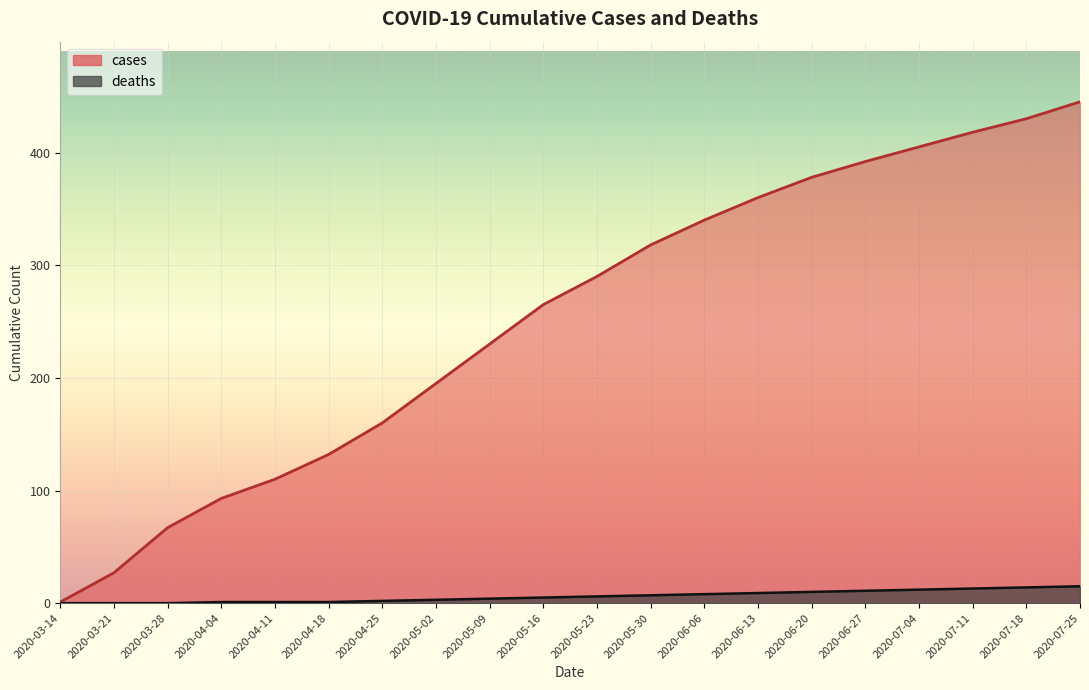

Reading left to right, transcribe all the data shown in this chart.

cases: 2020-03-14=1	2020-03-21=27	2020-03-28=67	2020-04-04=93	2020-04-11=110	2020-04-18=132	2020-04-25=160	2020-05-02=195	2020-05-09=230	2020-05-16=265	2020-05-23=290	2020-05-30=318	2020-06-06=340	2020-06-13=360	2020-06-20=378	2020-06-27=392	2020-07-04=405	2020-07-11=418	2020-07-18=430	2020-07-25=445
deaths: 2020-03-14=0	2020-03-21=0	2020-03-28=0	2020-04-04=1	2020-04-11=1	2020-04-18=1	2020-04-25=2	2020-05-02=3	2020-05-09=4	2020-05-16=5	2020-05-23=6	2020-05-30=7	2020-06-06=8	2020-06-13=9	2020-06-20=10	2020-06-27=11	2020-07-04=12	2020-07-11=13	2020-07-18=14	2020-07-25=15